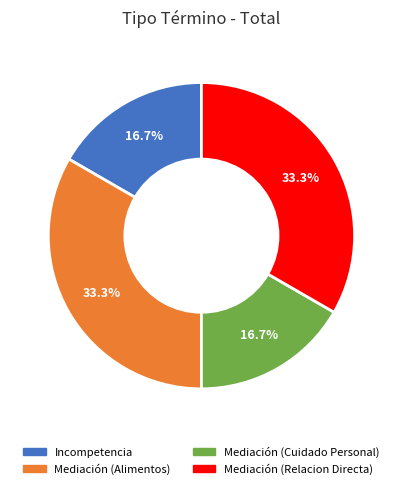

What percentage is the Mediación (Alimentos) slice, to the nearest percent?

33%